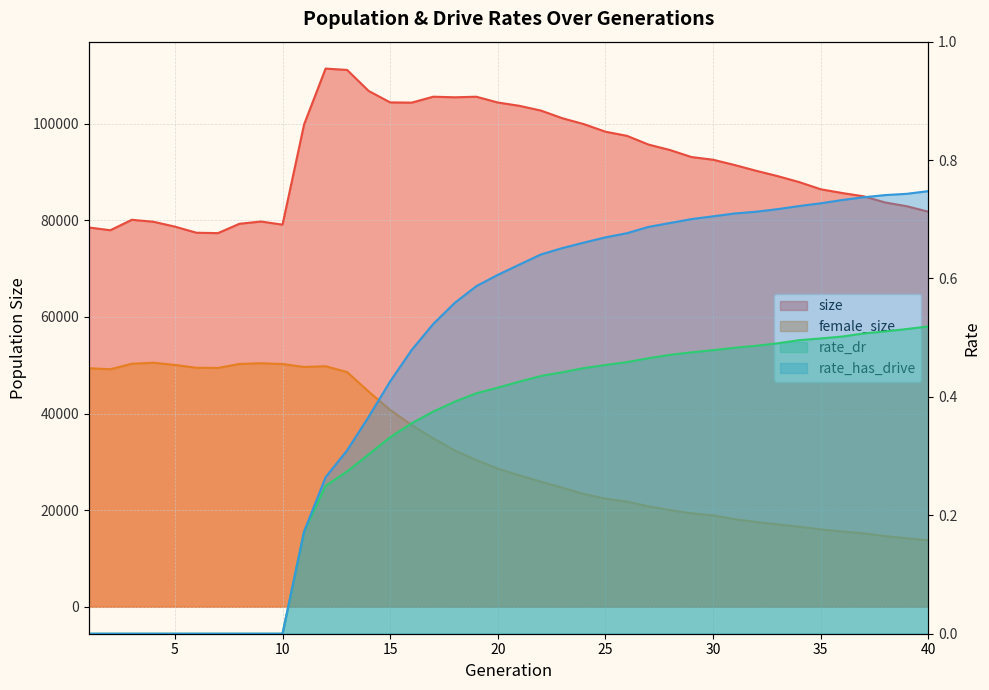

Reading left to right, transcribe all the data shown in this chart.

size: 78513.0	77944.0	80104.0	79698.0	78690.0	77426.0	77343.0	79281.0	79744.0	79101.0	99823.0	111400.0	111120.0	106775.0	104401.0	104350.0	105580.0	105458.0	105577.0	104379.0	103694.0	102715.0	101120.0	99901.0	98337.0	97478.0	95674.0	94537.0	93090.0	92533.0	91439.0	90251.0	89141.0	87908.0	86424.0	85641.0	84958.0	83680.0	82908.0	81774.0
female_size: 49385.0	49170.0	50305.0	50523.0	50059.0	49481.0	49449.0	50270.0	50408.0	50257.0	49641.0	49800.0	48583.0	44551.0	40751.0	37625.0	34883.0	32370.0	30374.0	28600.0	27220.0	25900.0	24655.0	23355.0	22396.0	21775.0	20806.0	20008.0	19357.0	18922.0	18147.0	17555.0	17065.0	16594.0	16023.0	15596.0	15212.0	14644.0	14188.0	13784.0
rate_dr: 0.0	0.0	0.0	0.0	0.0	0.0	0.0	0.0	0.0	0.0	0.2	0.2	0.3	0.3	0.3	0.4	0.4	0.4	0.4	0.4	0.4	0.4	0.4	0.4	0.5	0.5	0.5	0.5	0.5	0.5	0.5	0.5	0.5	0.5	0.5	0.5	0.5	0.5	0.5	0.5
rate_has_drive: 0.0	0.0	0.0	0.0	0.0	0.0	0.0	0.0	0.0	0.0	0.2	0.3	0.3	0.4	0.4	0.5	0.5	0.6	0.6	0.6	0.6	0.6	0.7	0.7	0.7	0.7	0.7	0.7	0.7	0.7	0.7	0.7	0.7	0.7	0.7	0.7	0.7	0.7	0.7	0.7